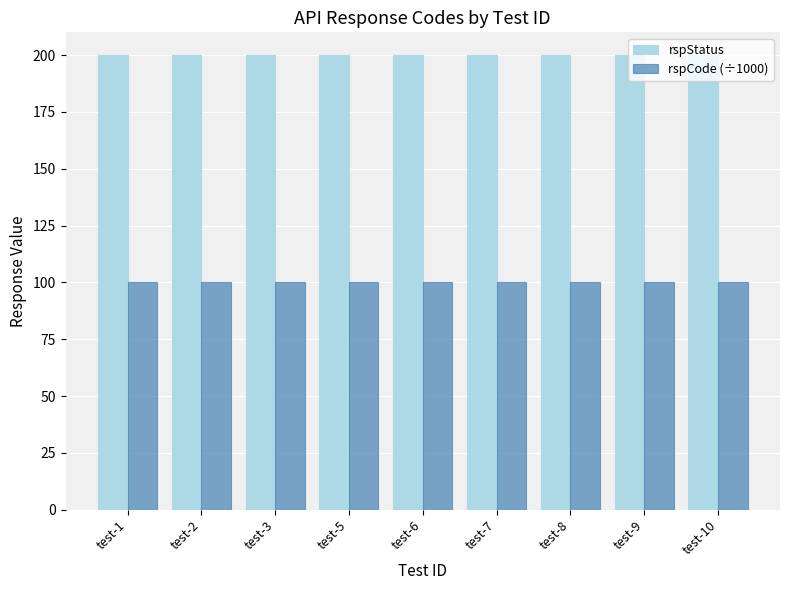

The rspStatus series shows 97 at test-7. True or false?

False